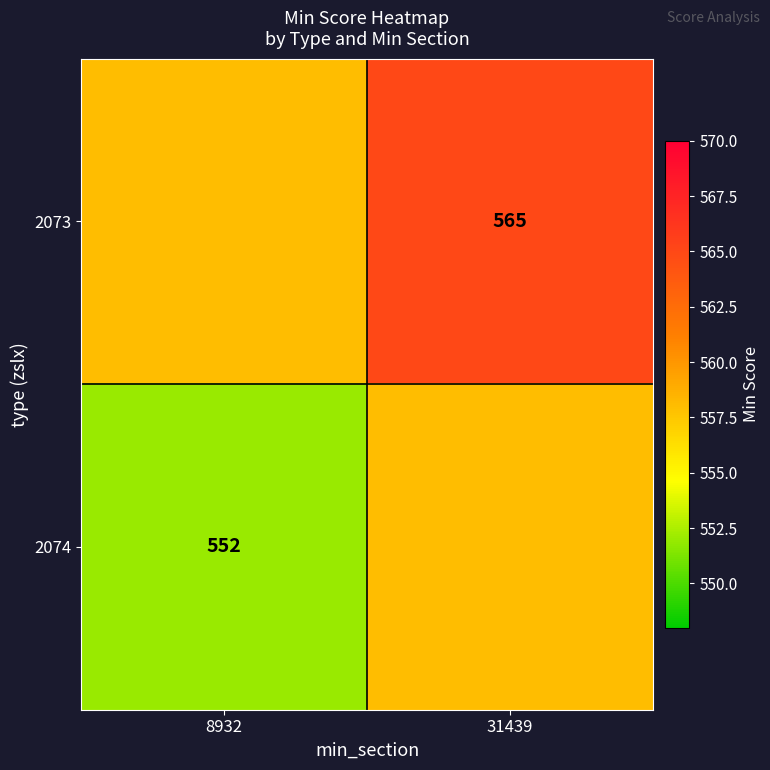

The value of 2074 at 8932 is 552. True or false?

True